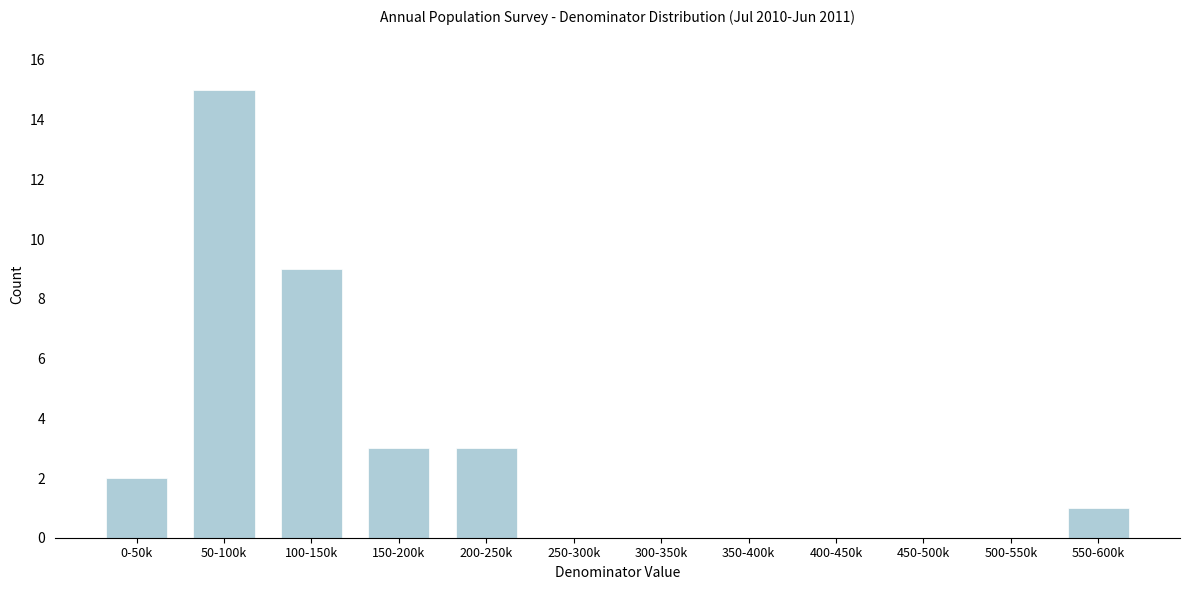

Reading left to right, transcribe all the data shown in this chart.

0-50k=2	50-100k=15	100-150k=9	150-200k=3	200-250k=3	250-300k=0	300-350k=0	350-400k=0	400-450k=0	450-500k=0	500-550k=0	550-600k=1